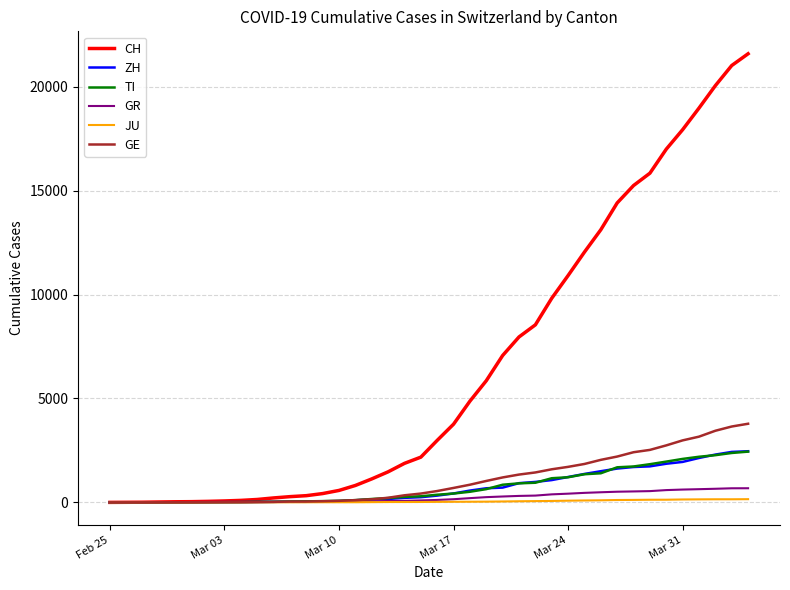

Which series has the largest total across all categories?

CH